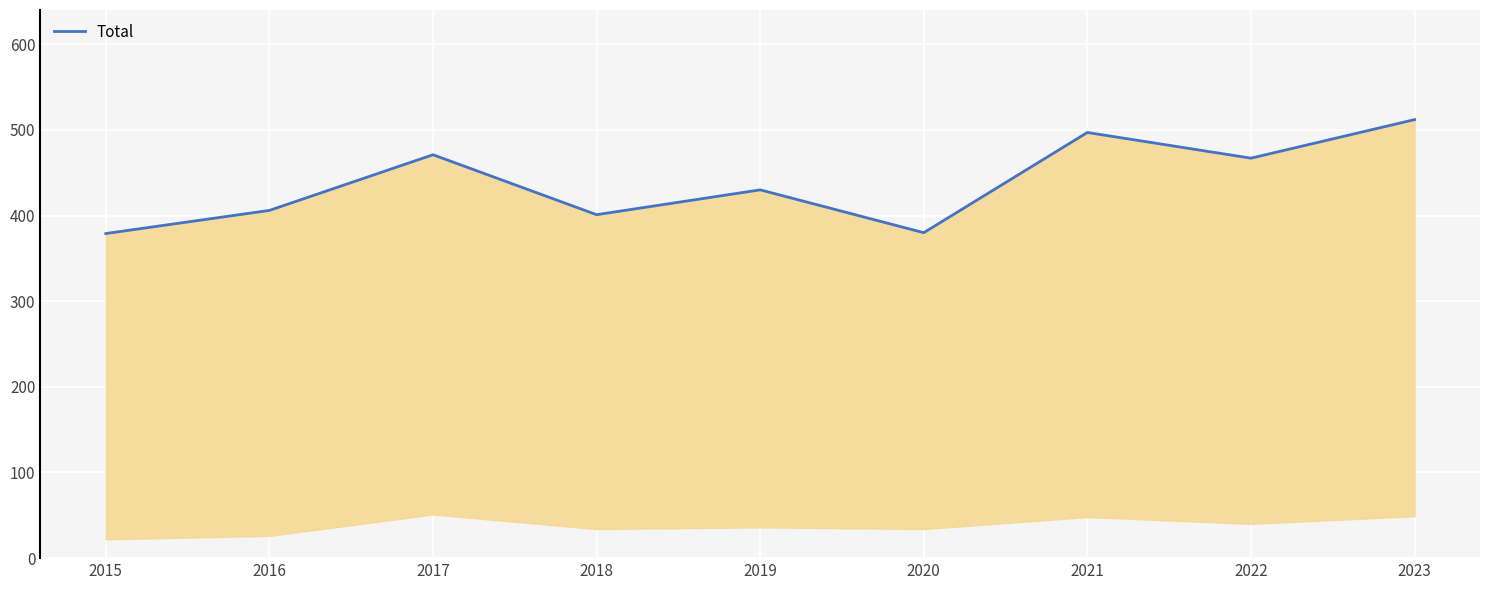

What is the sum of all values?

3943